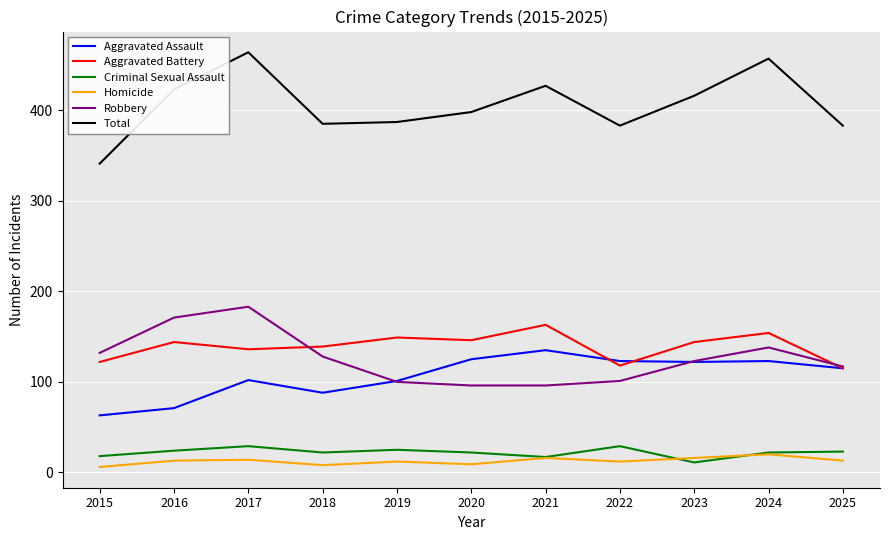

What is the maximum value shown in the chart?

464